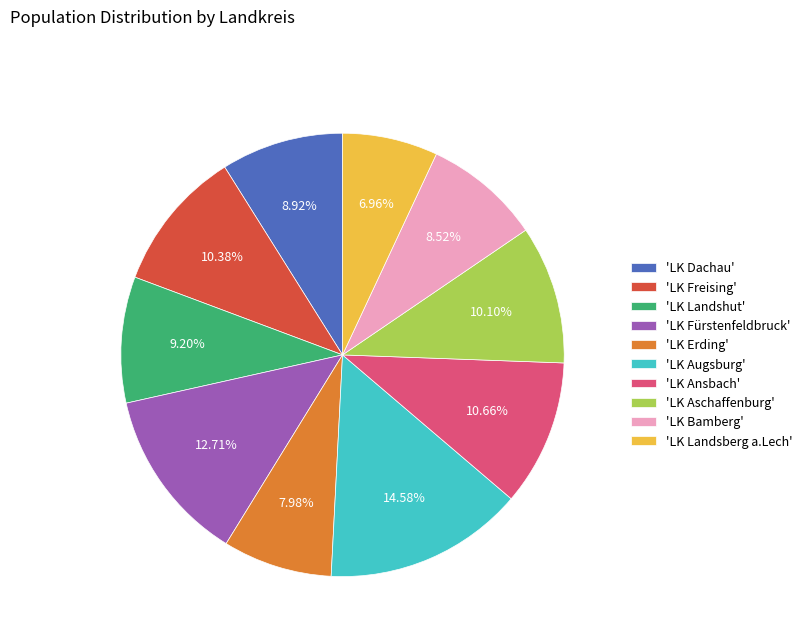

Which category has the biggest portion of the pie?

'LK Augsburg'